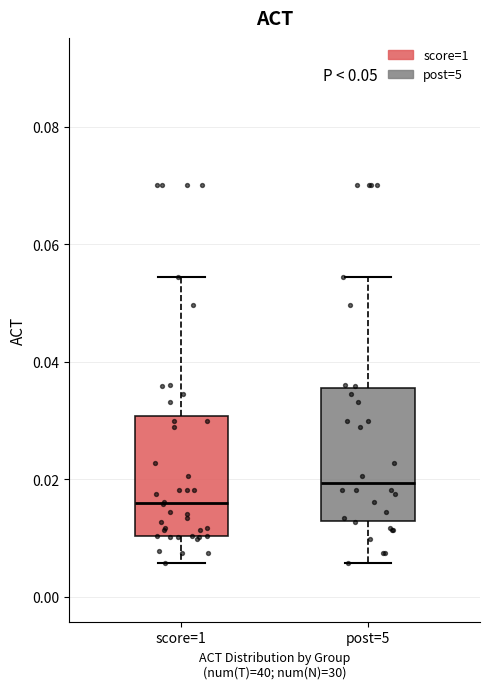

Which box is the tallest, from its lower edge to its upper edge?

post=5